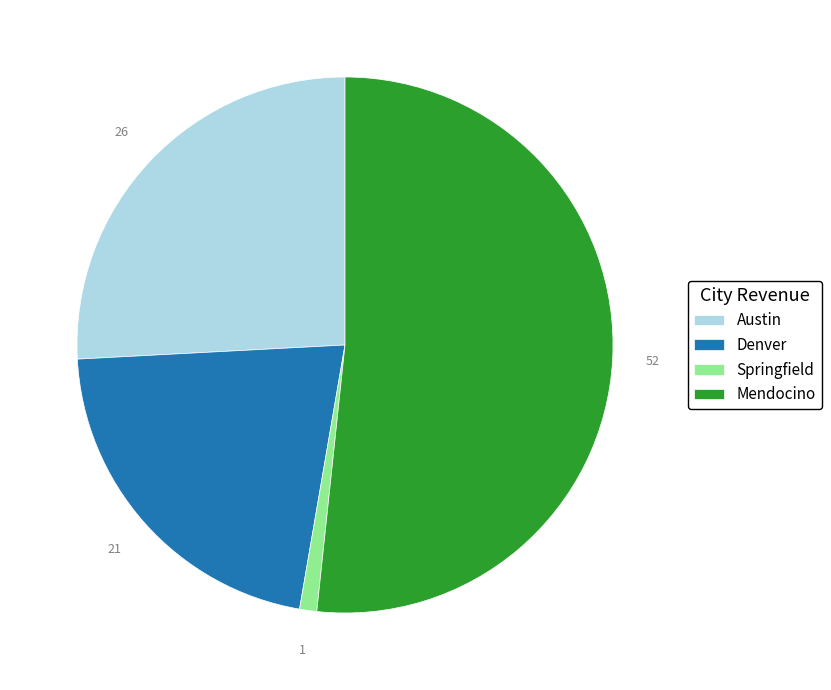

Rank the categories by value from highest to lowest.

Mendocino, Austin, Denver, Springfield